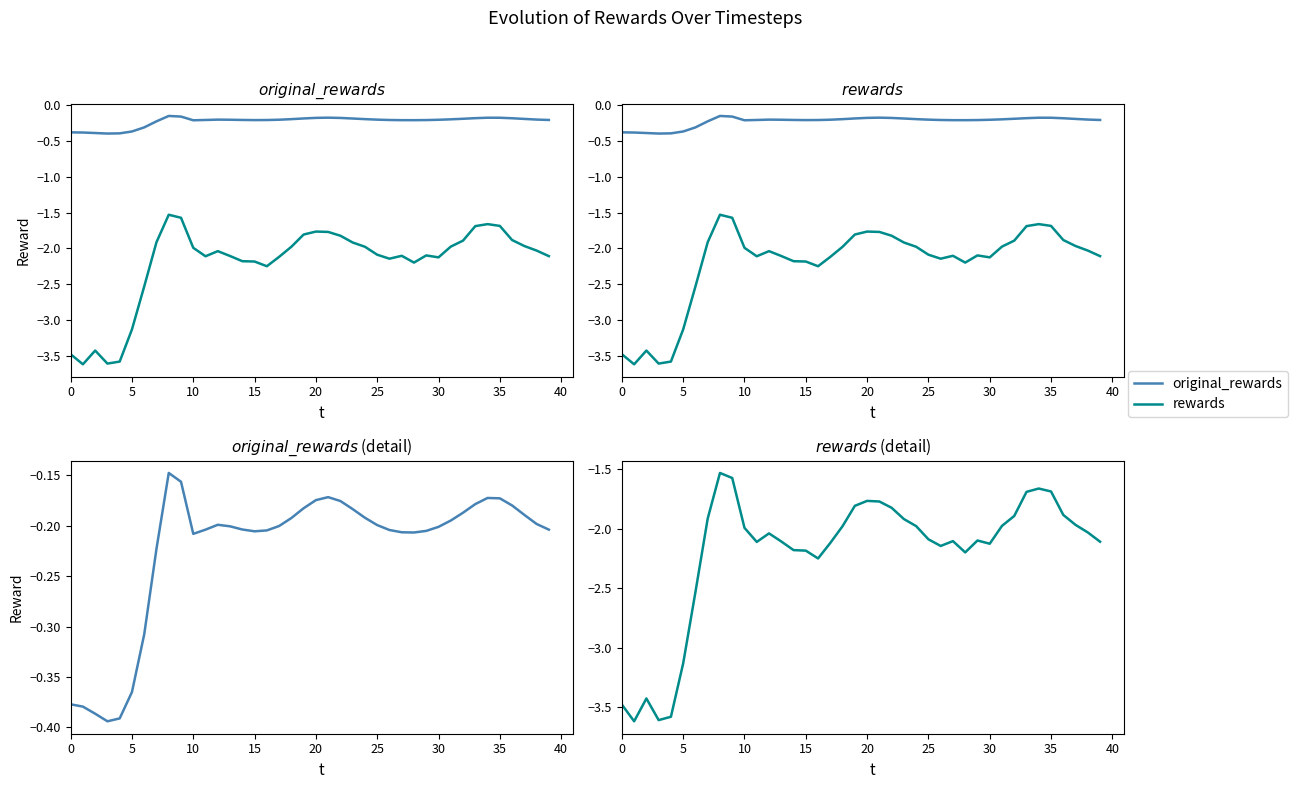

True or false: original_rewards has a value of -0.2 at 15.

False